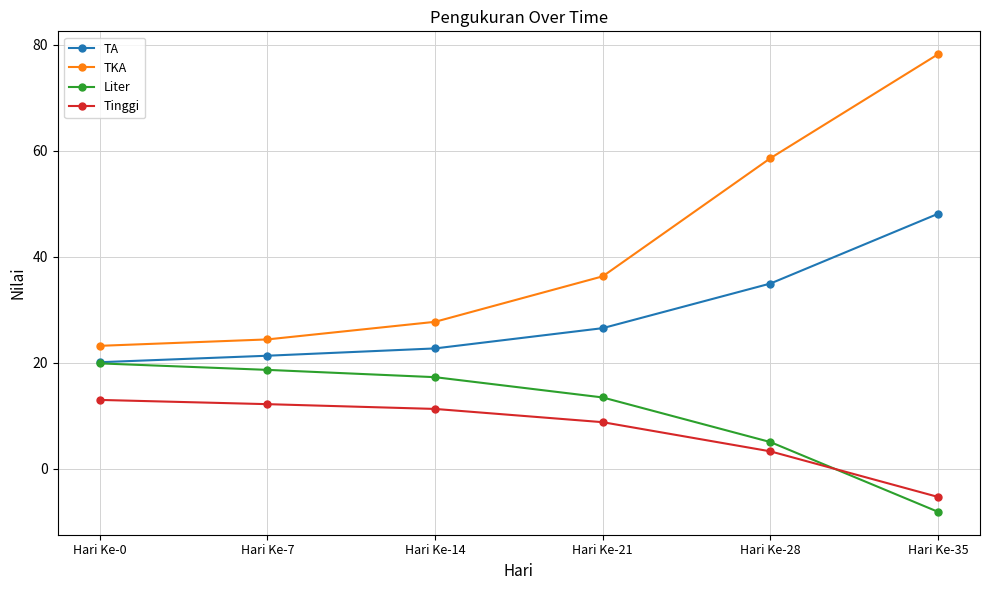

What value does the Tinggi series have at Hari Ke-28?

3.3